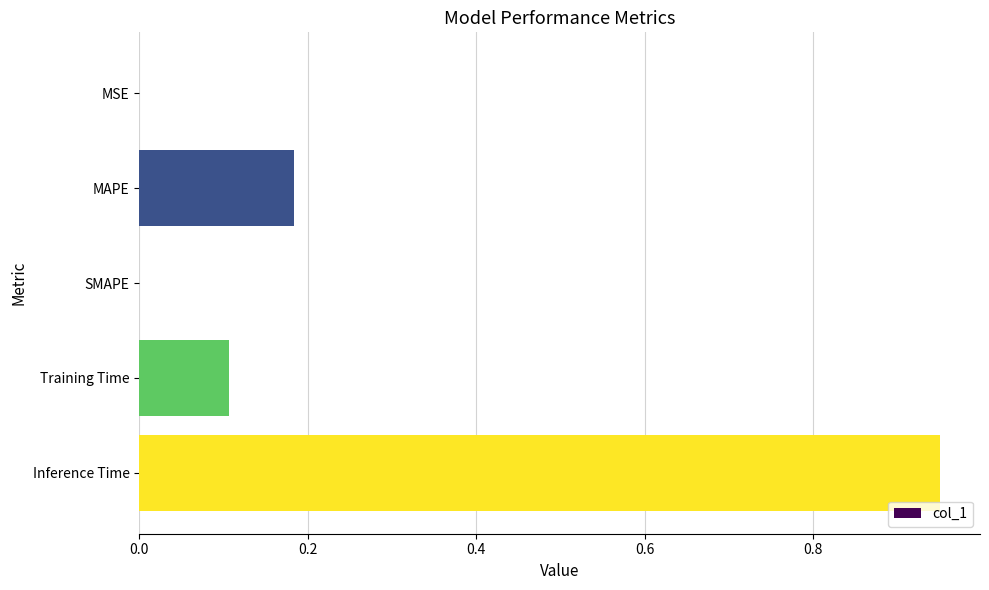

Are the bars horizontal?

Yes